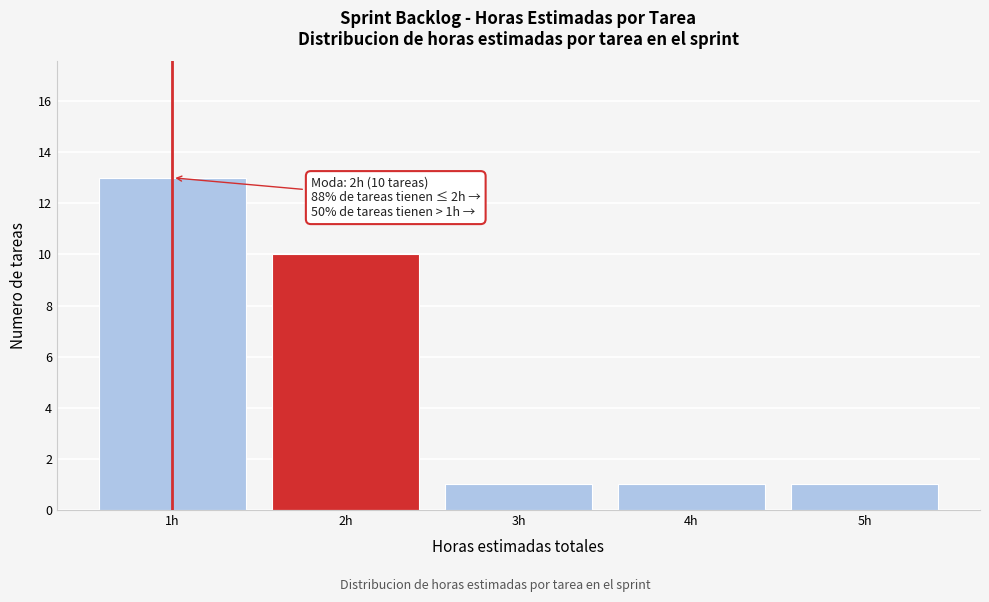

Reading right to left, what are all the values shown in this chart?

5h=1	4h=1	3h=1	2h=10	1h=13